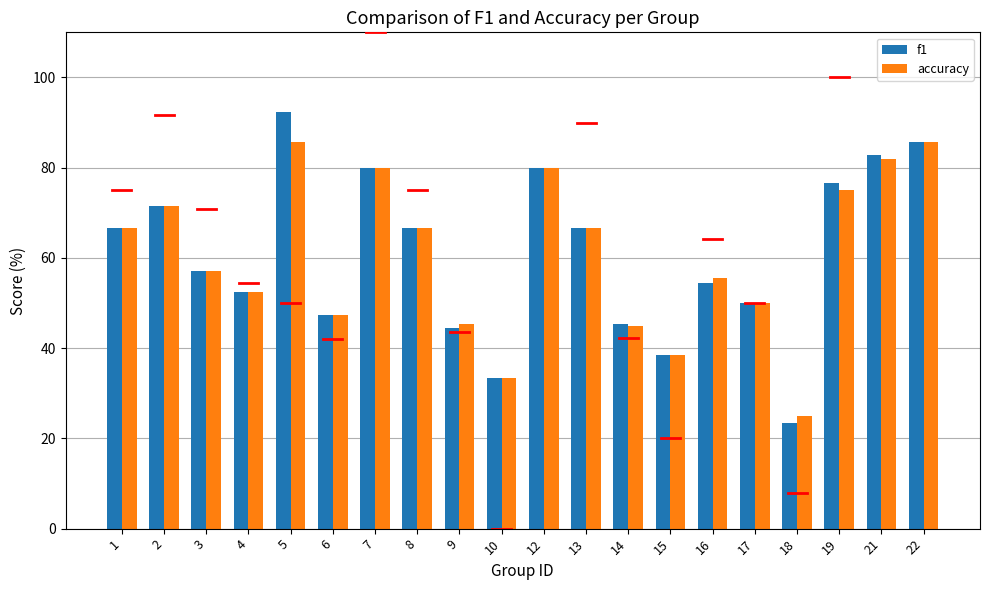

Reading left to right, what are all the values shown in this chart?

f1: 66.7	71.4	57.1	52.4	92.3	47.4	80.0	66.7	44.5	33.3	80.0	66.7	45.4	38.5	54.4	50.0	23.4	76.7	82.8	85.7
accuracy: 66.7	71.4	57.1	52.4	85.7	47.4	80.0	66.7	45.5	33.3	80.0	66.7	45.0	38.5	55.6	50.0	25.0	75.0	81.8	85.7